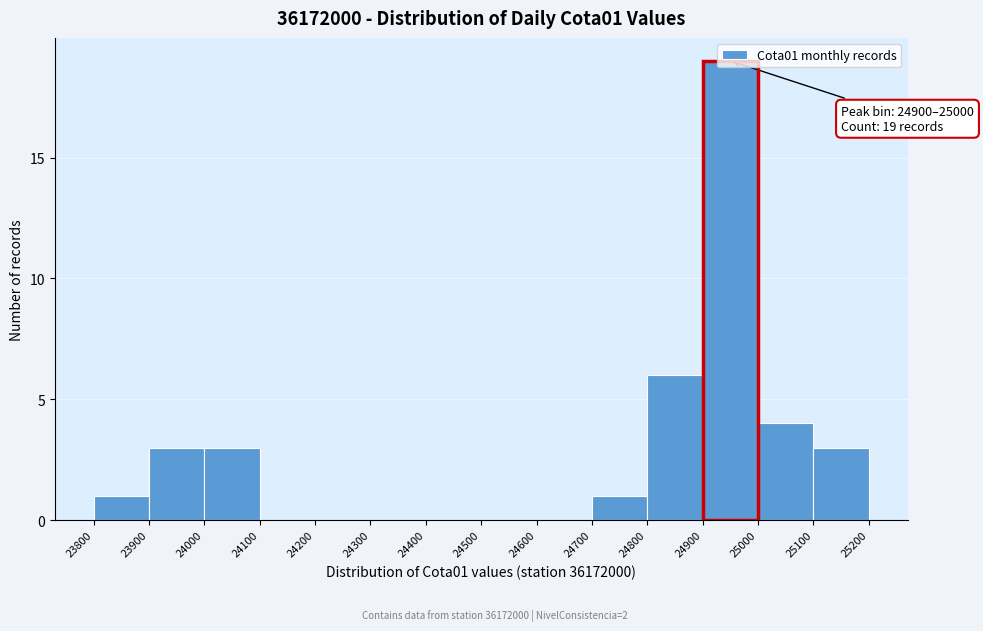

Which range on the x-axis has the tallest bar?

24900 to 25000